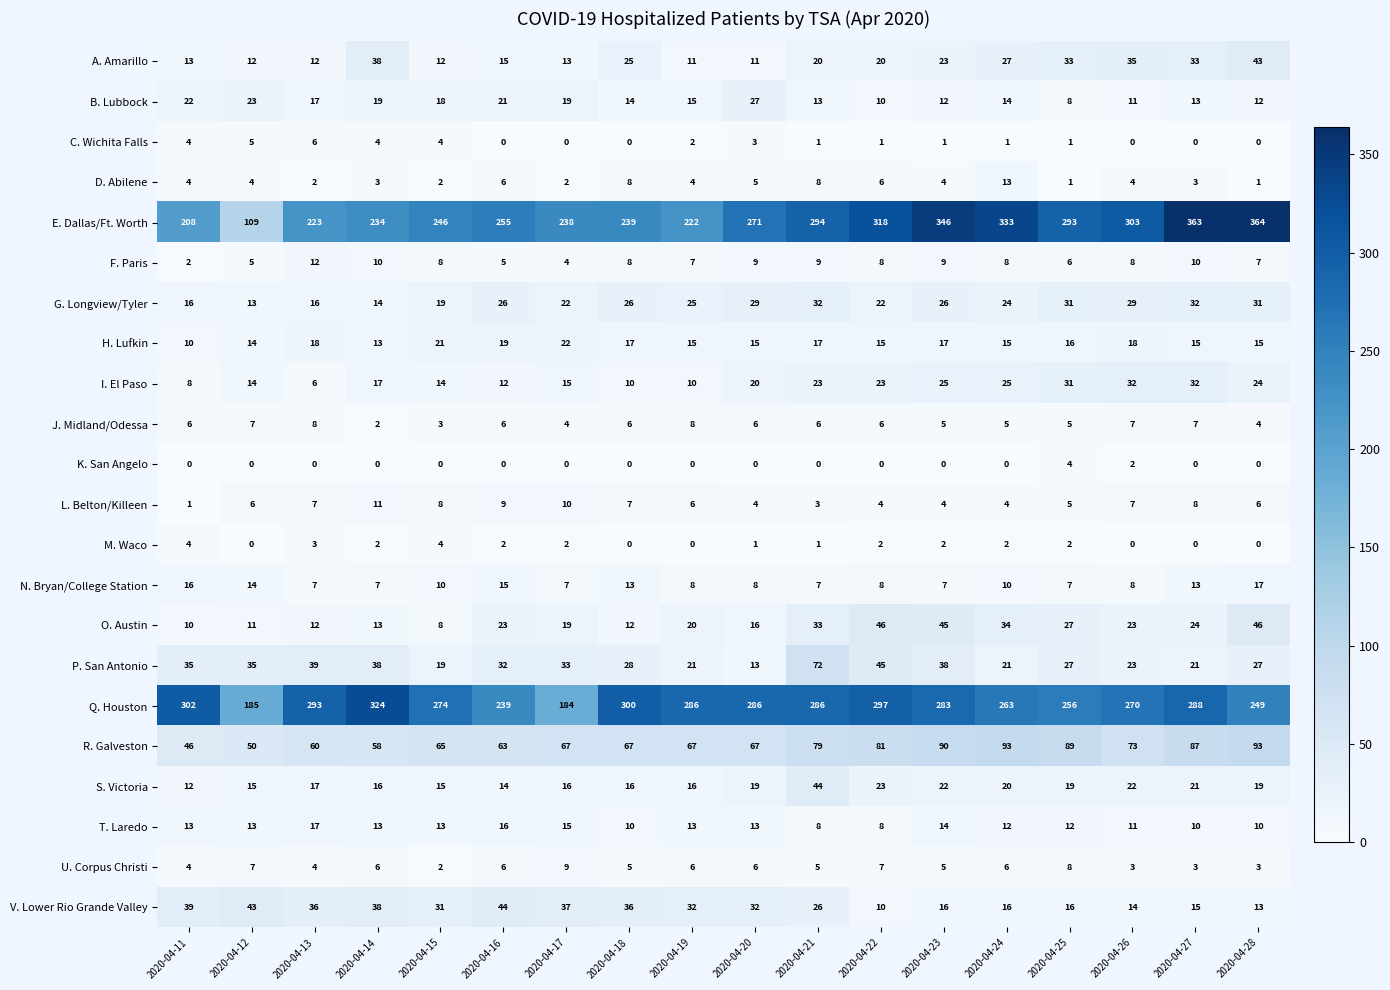

Count the number of data series in this chart.

22